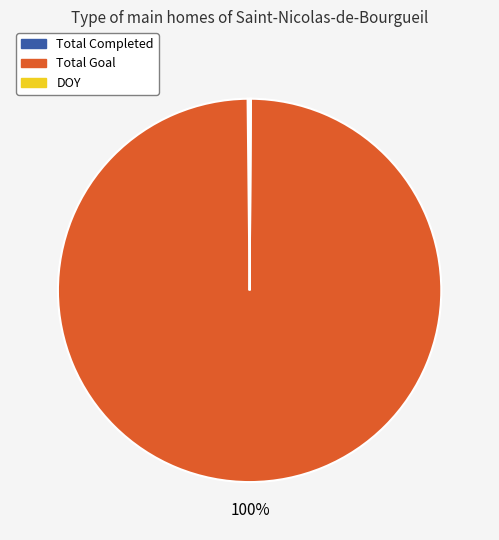

Which category accounts for the majority?

Total Goal